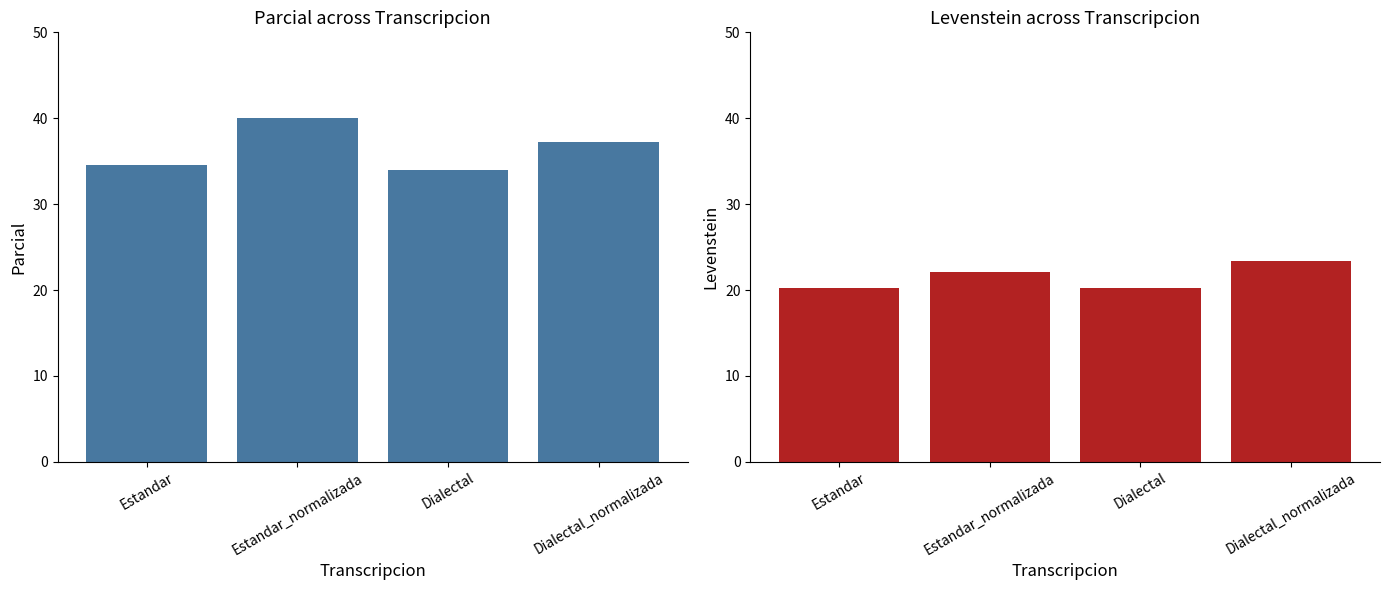

Is it true that Levenstein equals 23.4 at Dialectal_normalizada?

True